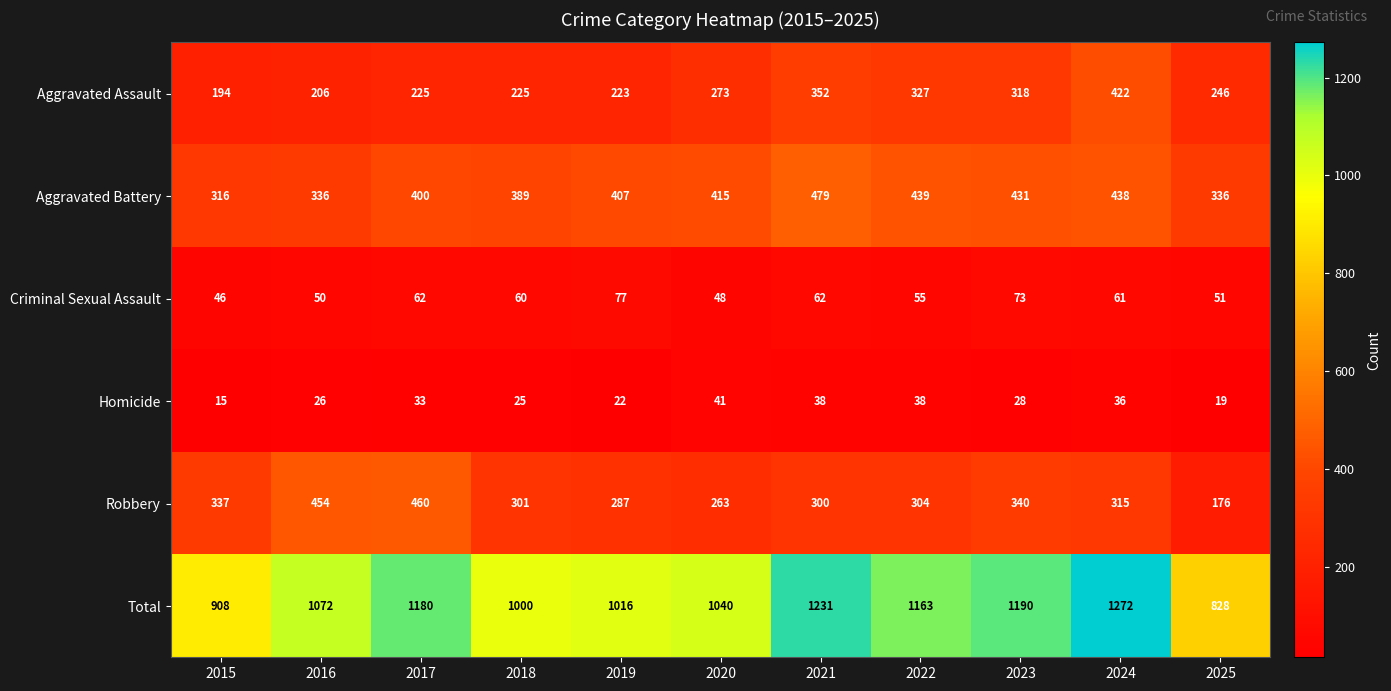

Which label corresponds to the largest value in the chart?

2024